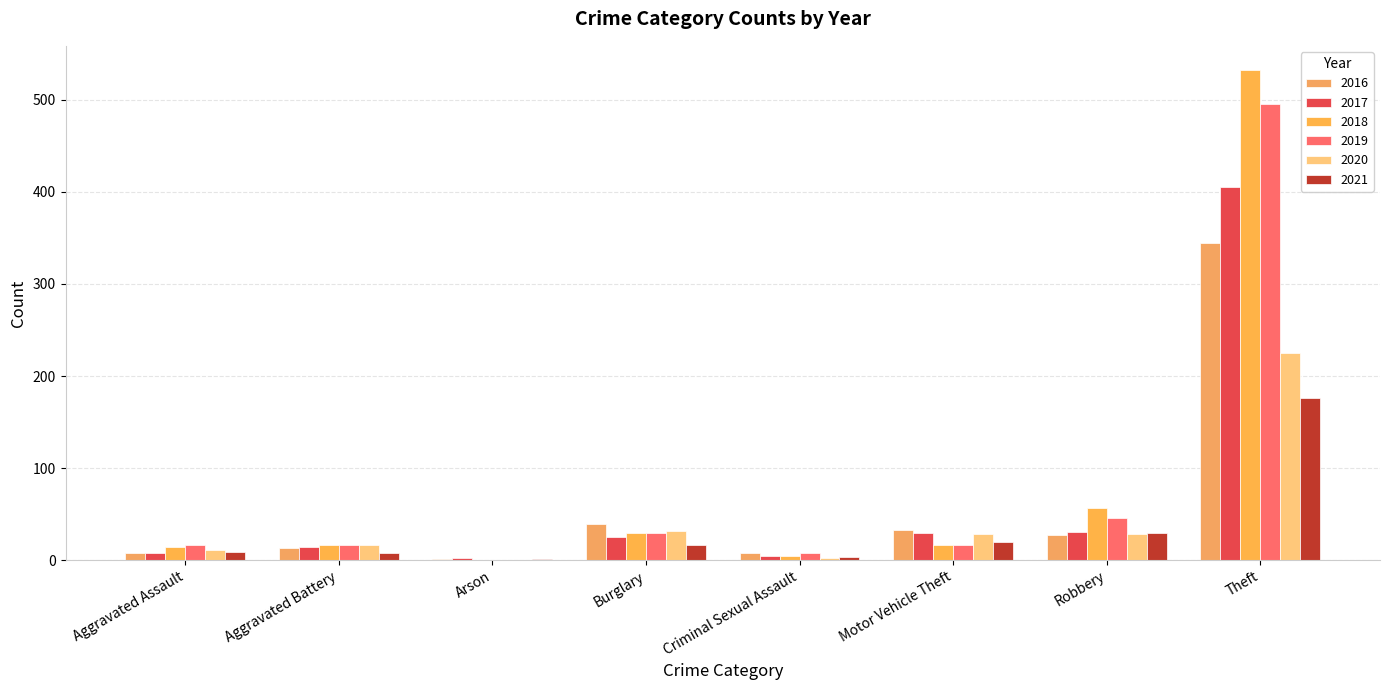

Are the bars horizontal?

No